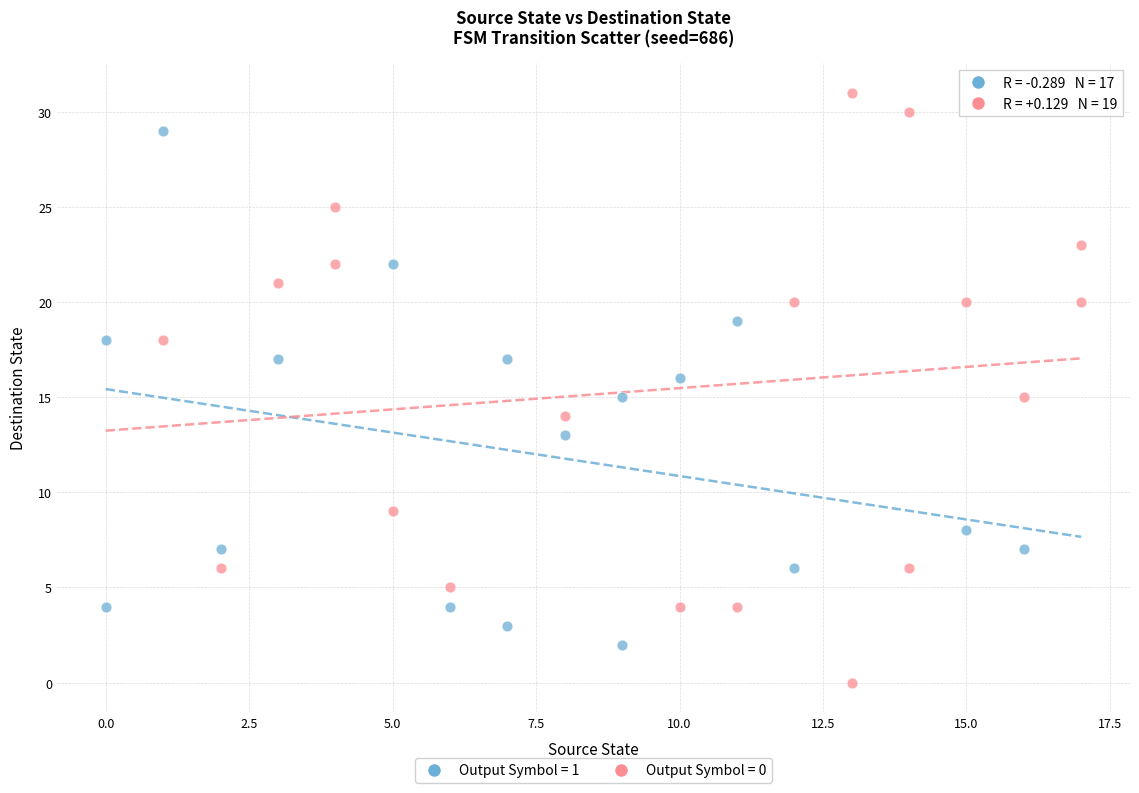

Which series has the largest Y range (max minus min)?

Output Symbol = 0